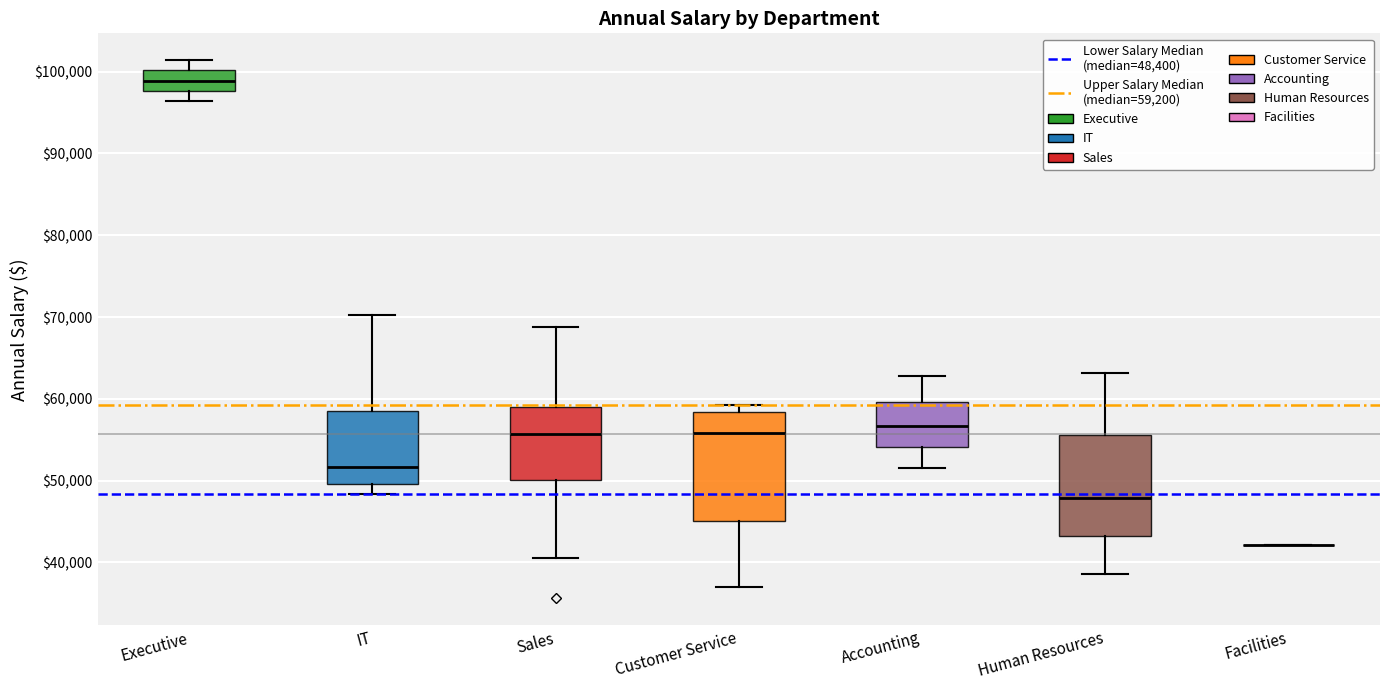

Reading left to right, transcribe this box plot: for each box, give where its median line is, the range the box spans, and where its two whiskers end, as read against the y-axis. The values are not printed on the chart, so give them approximately, as read against the axis.

Executive: median 99000, box 98000 to 100000, whiskers 96000 to 101000
IT: median 52000, box 50000 to 59000, whiskers 48000 to 70000
Sales: median 56000, box 50000 to 59000, whiskers 41000 to 69000
Customer Service: median 56000, box 45000 to 58000, whiskers 37000 to 59000
Accounting: median 57000, box 54000 to 60000, whiskers 52000 to 63000
Human Resources: median 48000, box 43000 to 56000, whiskers 39000 to 63000
Facilities: box collapsed to a line at 42000, whiskers 42000 to 42000